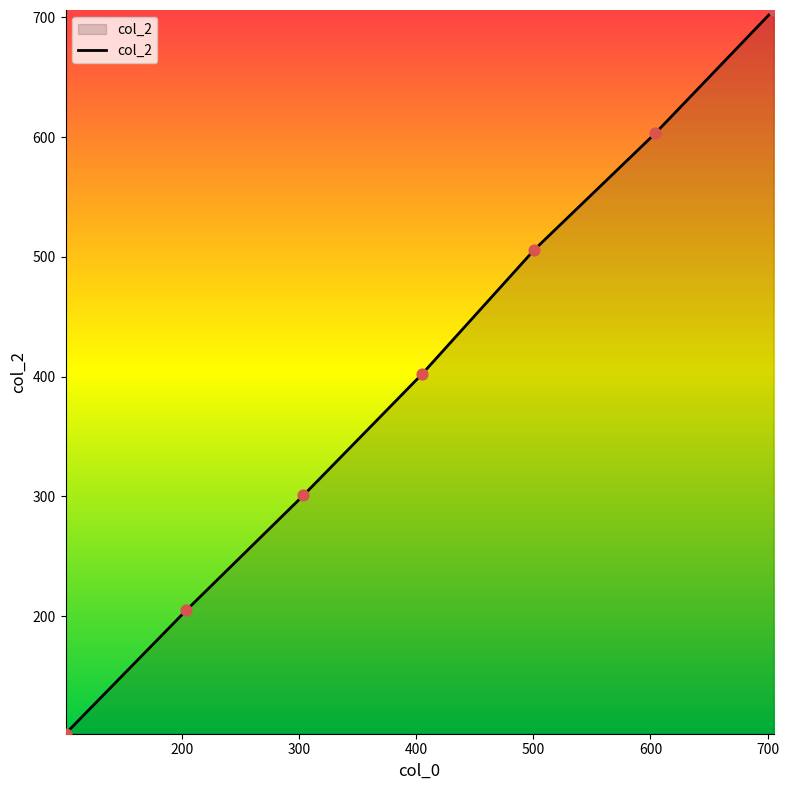

What is the minimum value shown in the chart?

102